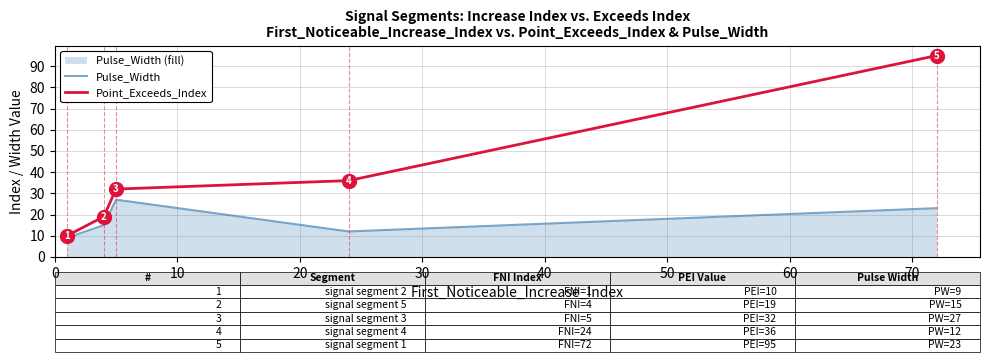

Reading right to left, transcribe all the data shown in this chart.

Pulse_Width: 23	12	27	15	9
Point_Exceeds_Index: 95	36	32	19	10